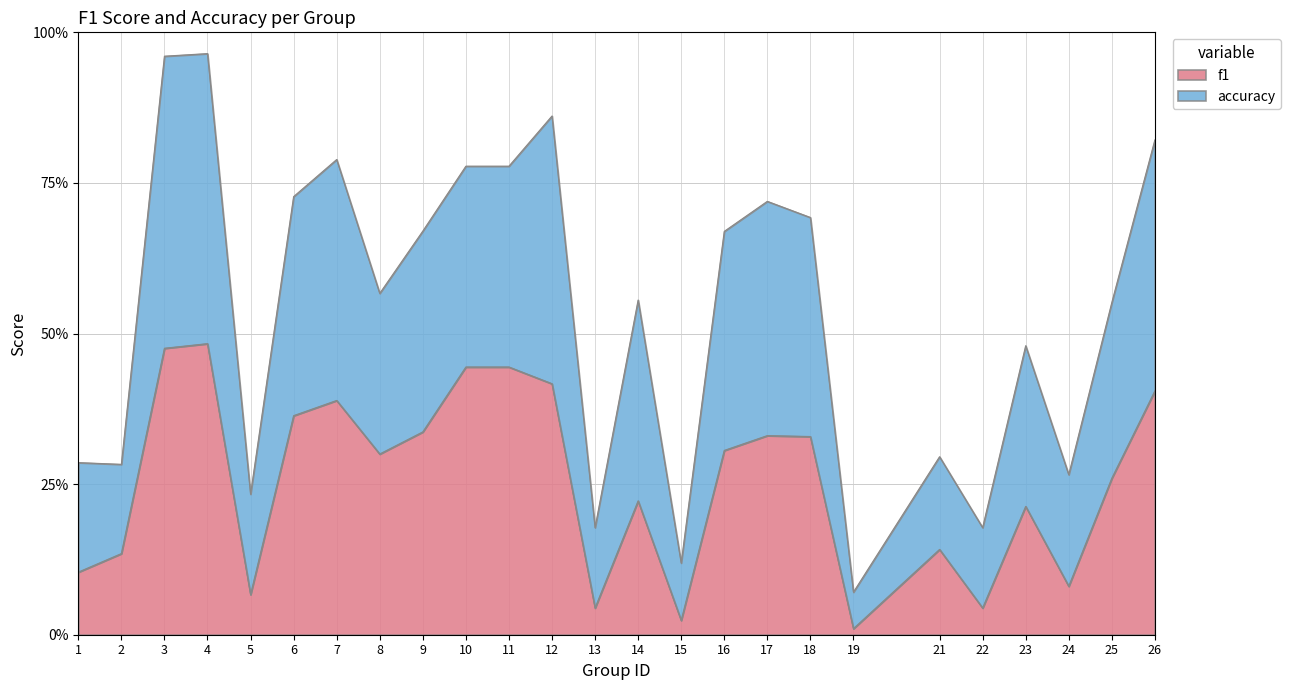

True or false: f1 and accuracy cross at least once.

False